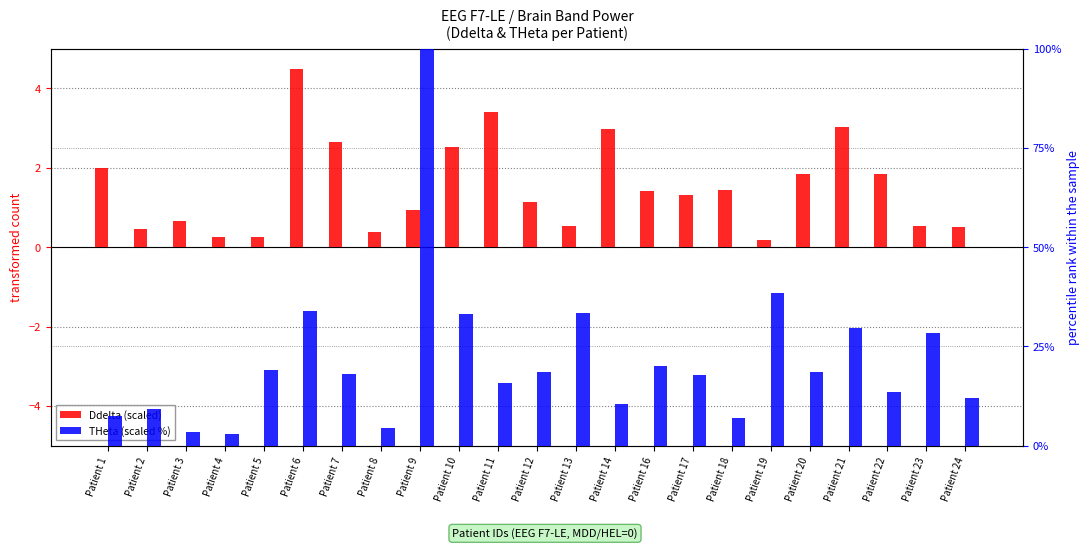

What is the sum of the Ddelta (scaled) values at Patient 6 and Patient 20?

6.3